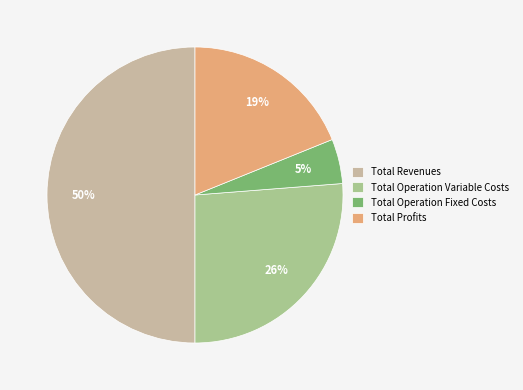

Do Total Operation Fixed Costs and Total Profits together represent more than half of the pie?

No